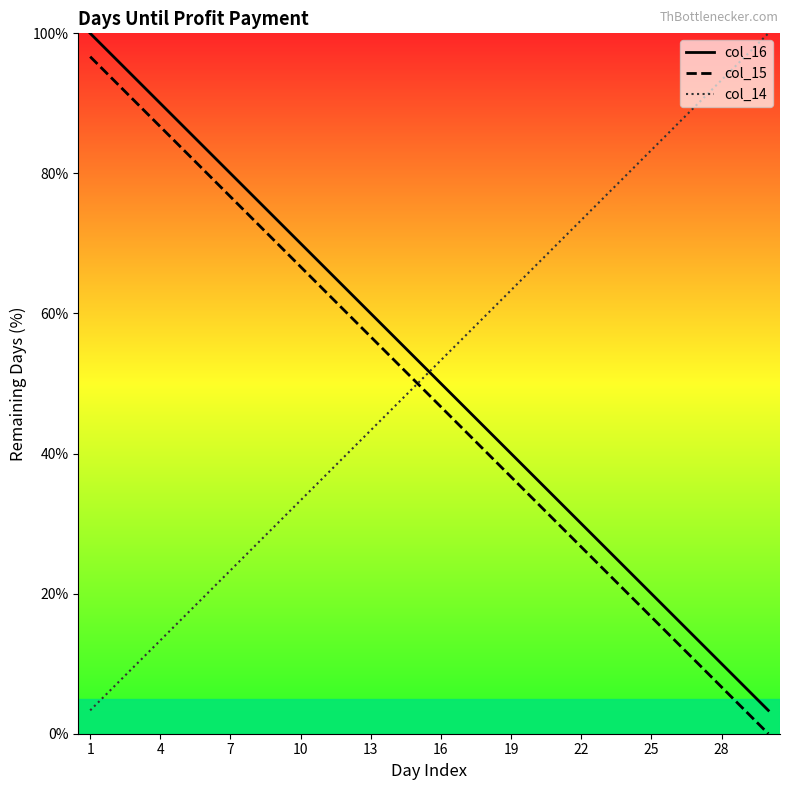

True or false: col_16 and col_15 intersect in this chart.

False